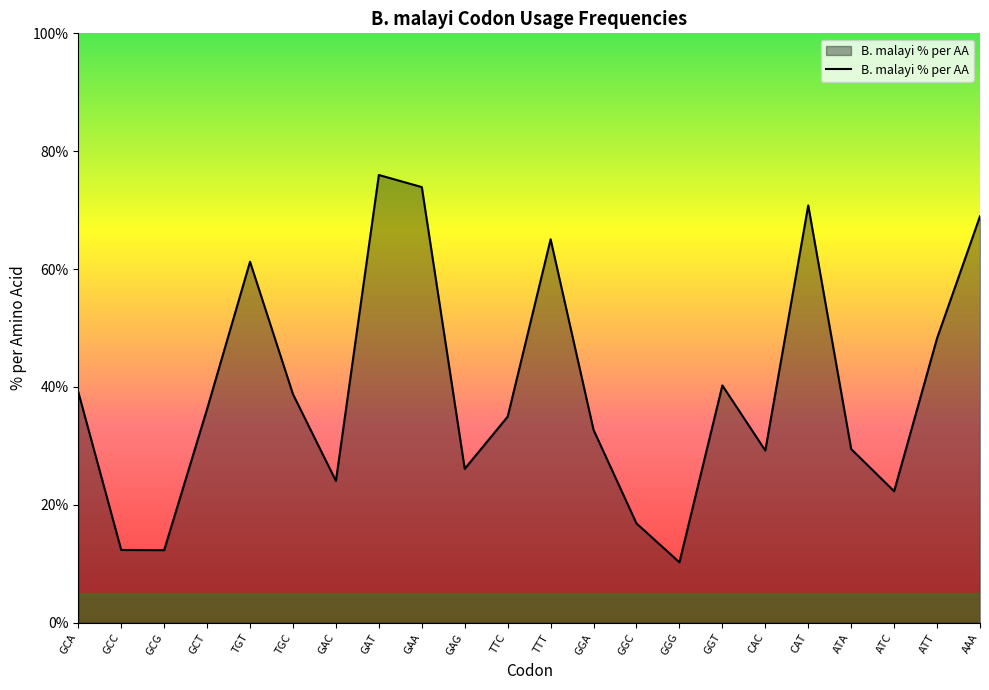

What position from the left is ATT?

21